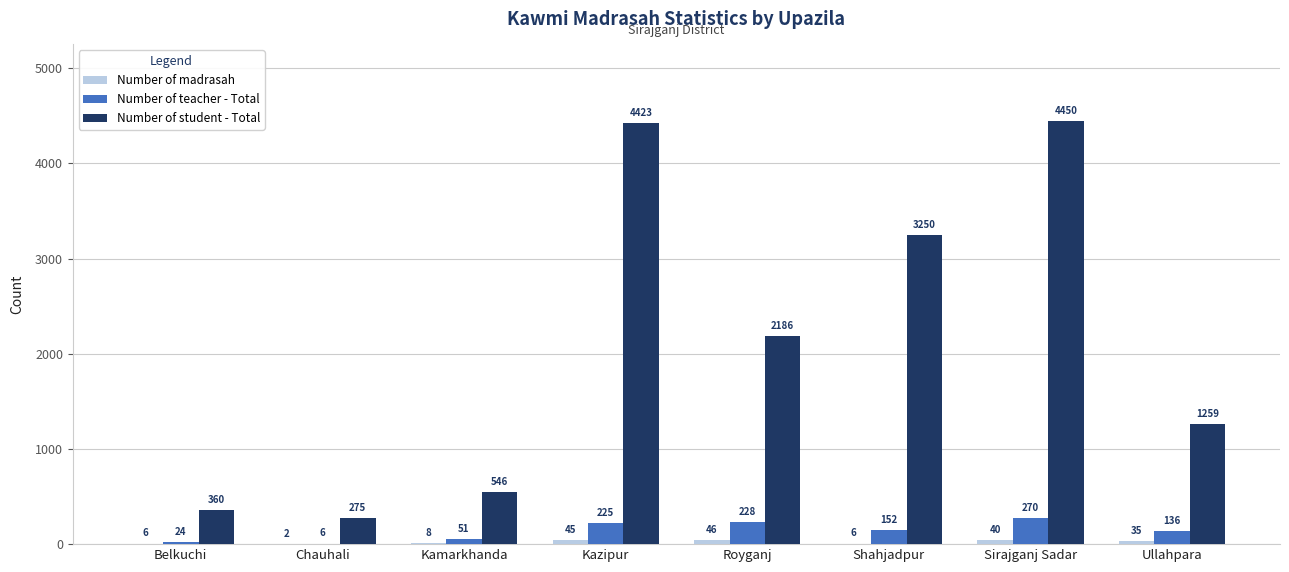

At which category is the sum across all series the highest?

Sirajganj Sadar